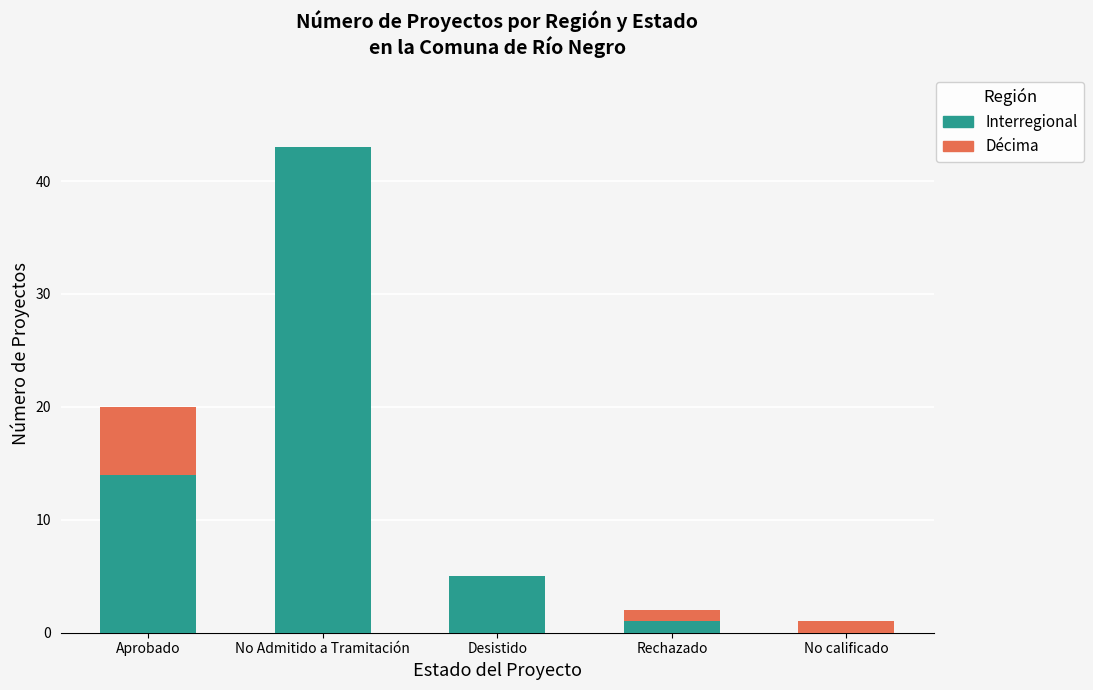

At which category is the sum across all series the highest?

No Admitido a Tramitación